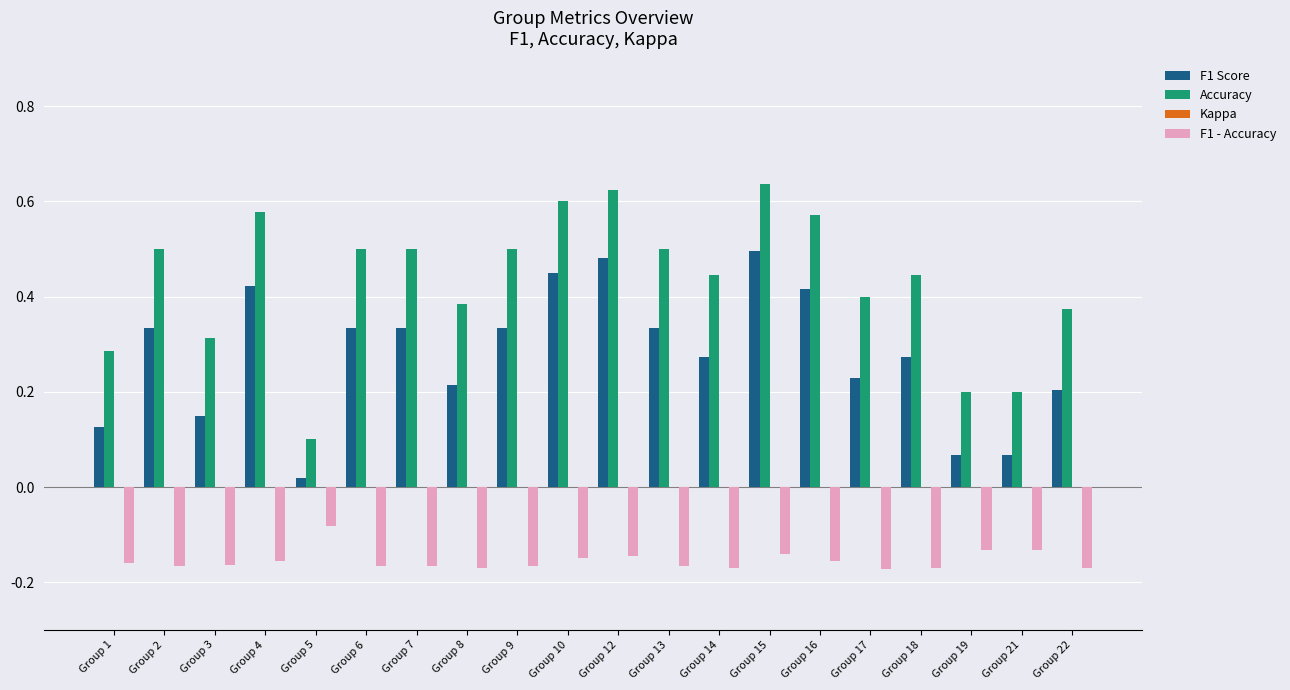

Between Group 3 and Group 9, which series saw the biggest shift?

Accuracy